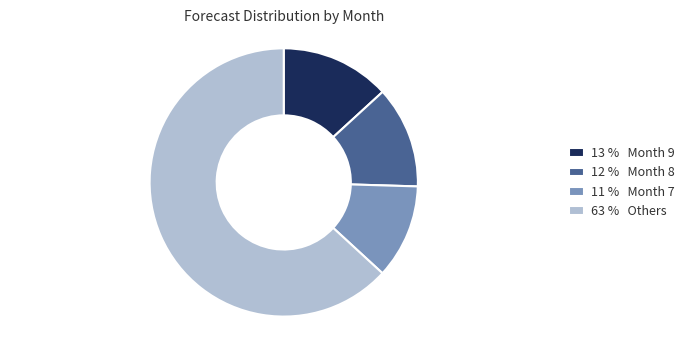

Which category has the biggest portion of the pie?

63 % Others